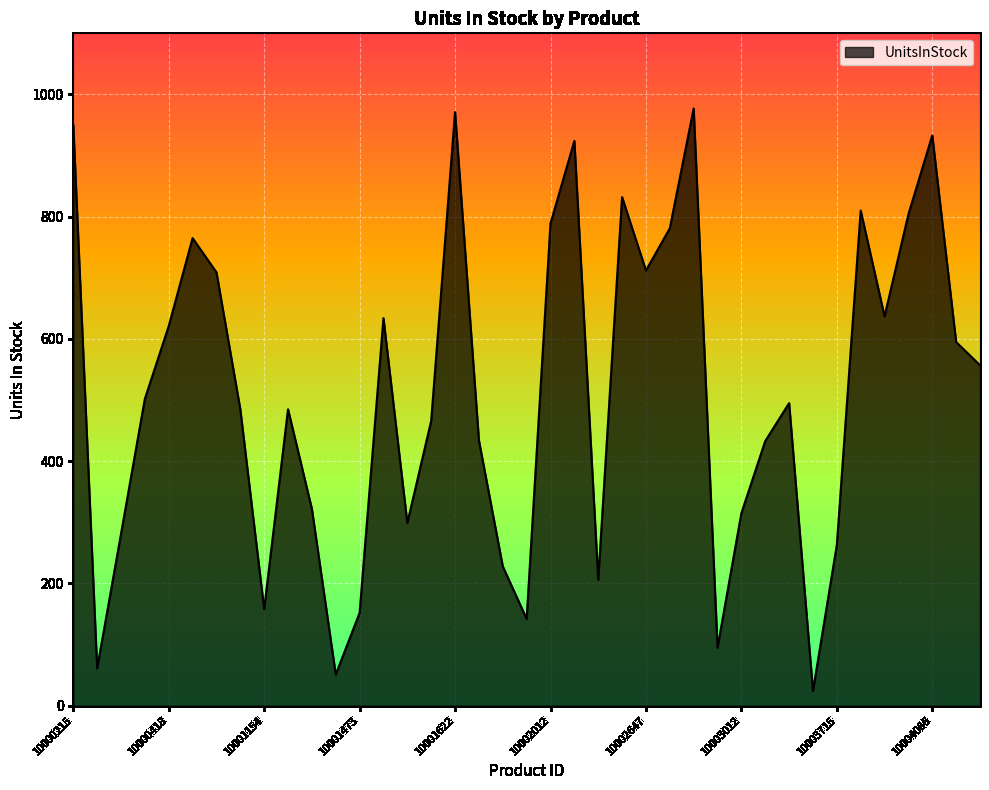

What is the minimum value shown in the chart?

24